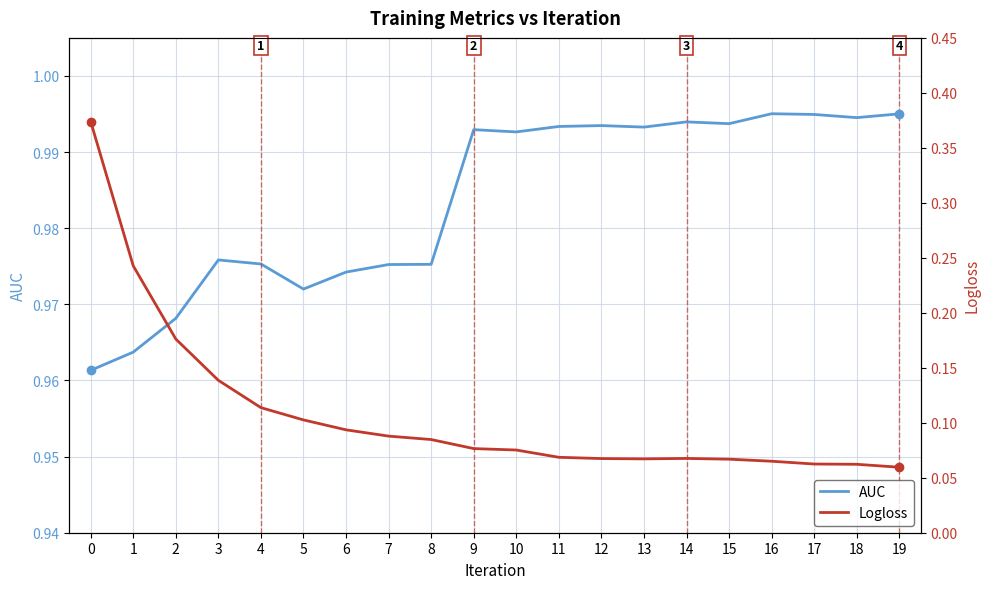

Count the Logloss values in the range 0 to 1.

20